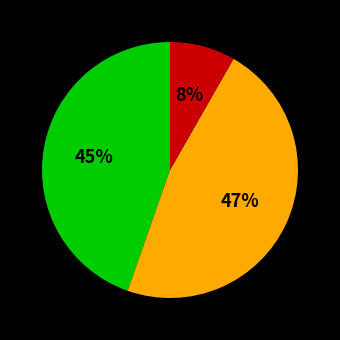

Is there a majority slice in this chart?

No